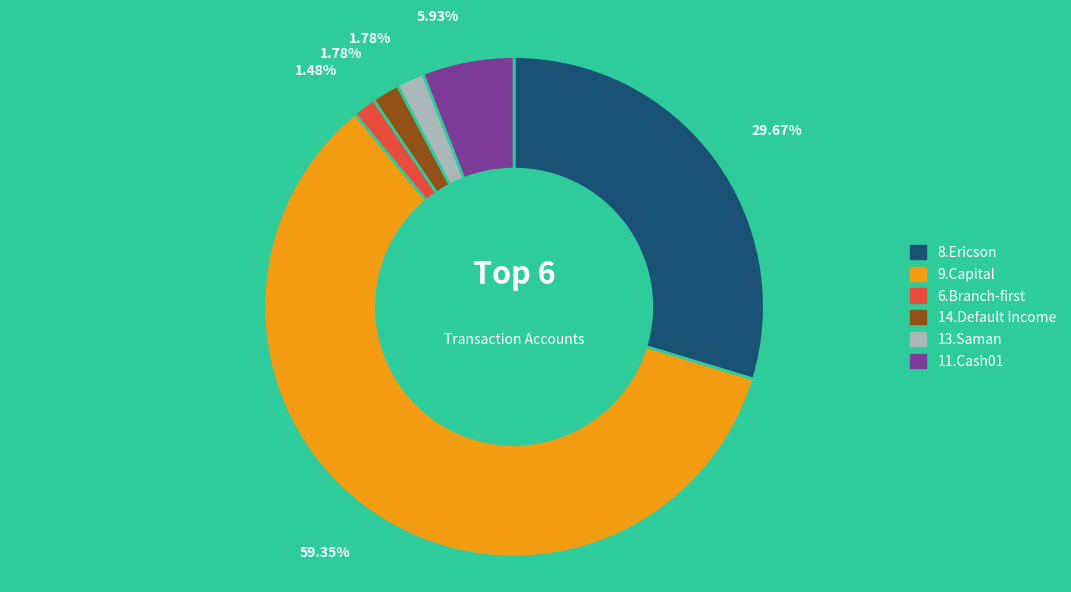

To the nearest percent, what is the combined percentage of 13.Saman and 8.Ericson?

31%